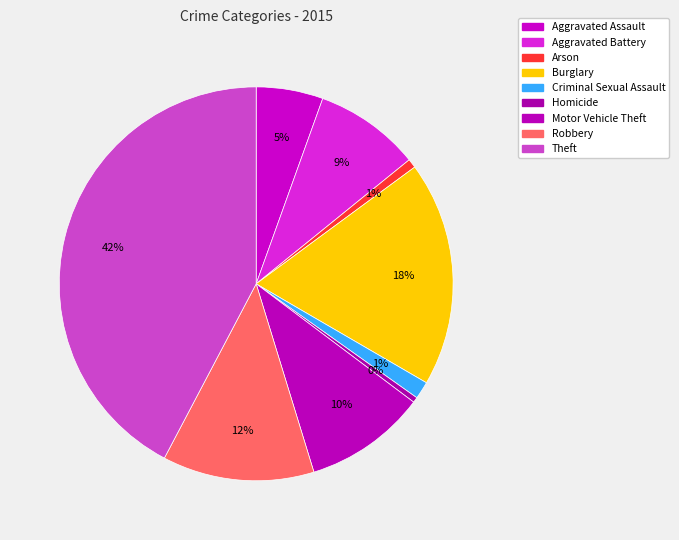

What is the ratio of the value at Arson to the value at Robbery?

0.1